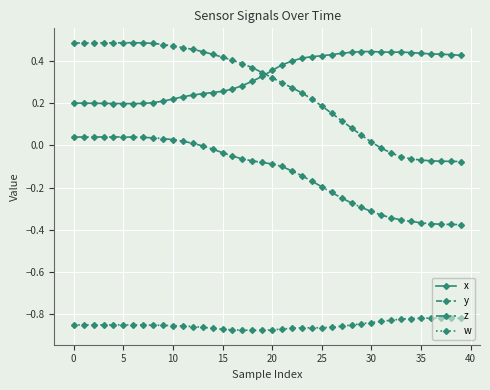

Is this an area chart (filled region under the line)?

No